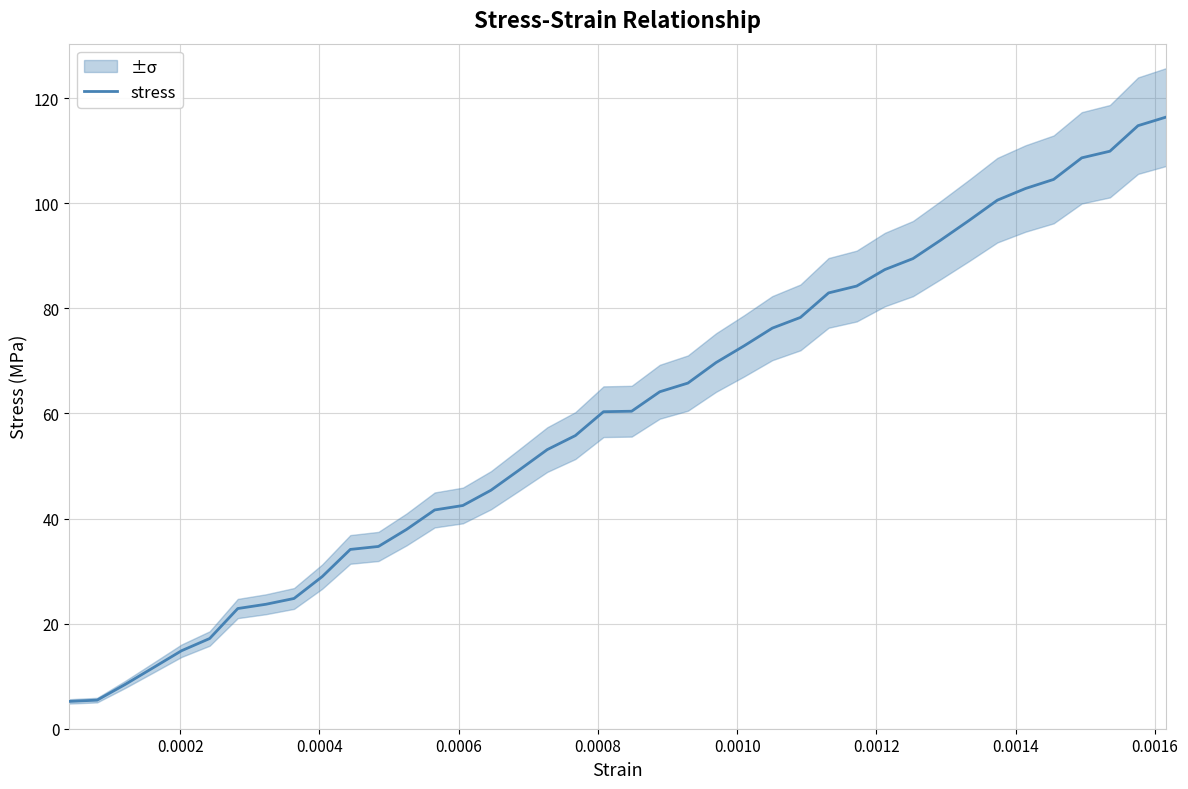

What is the highest value of the stress series?

116.4